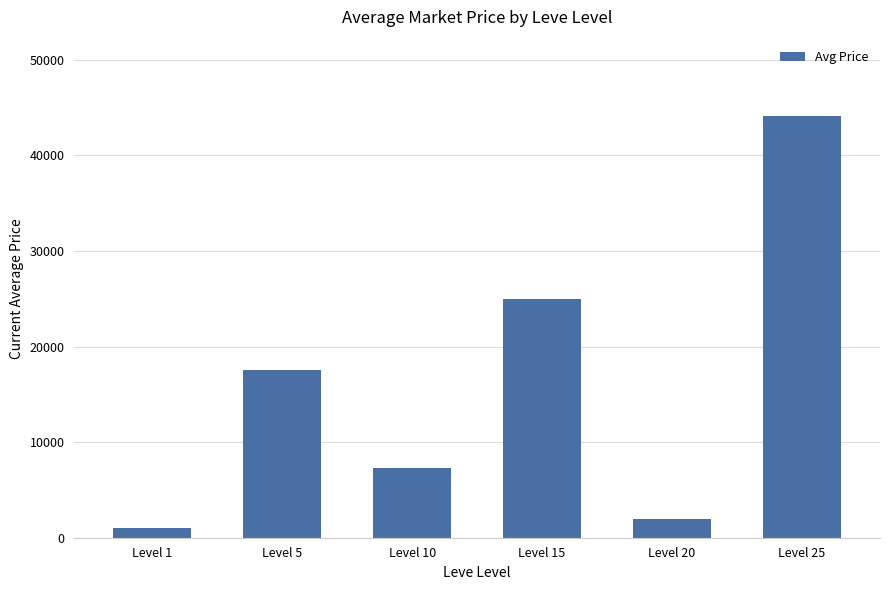

Read the value at Level 10.

7335.3